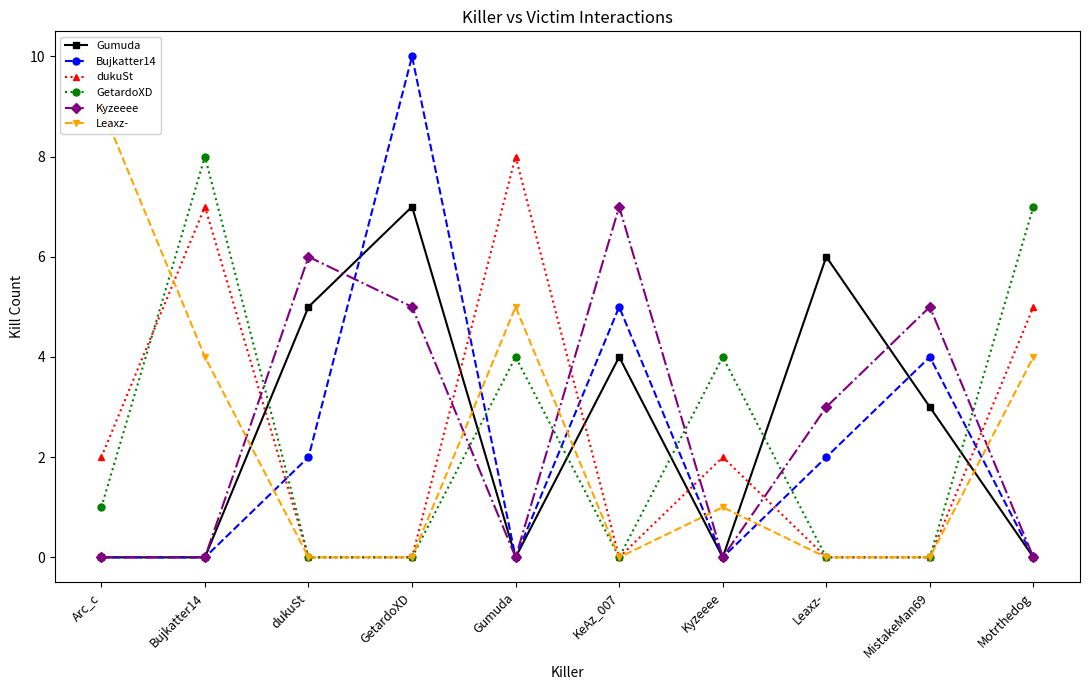

Which series changed the most between Gumuda and KeAz_007?

dukuSt